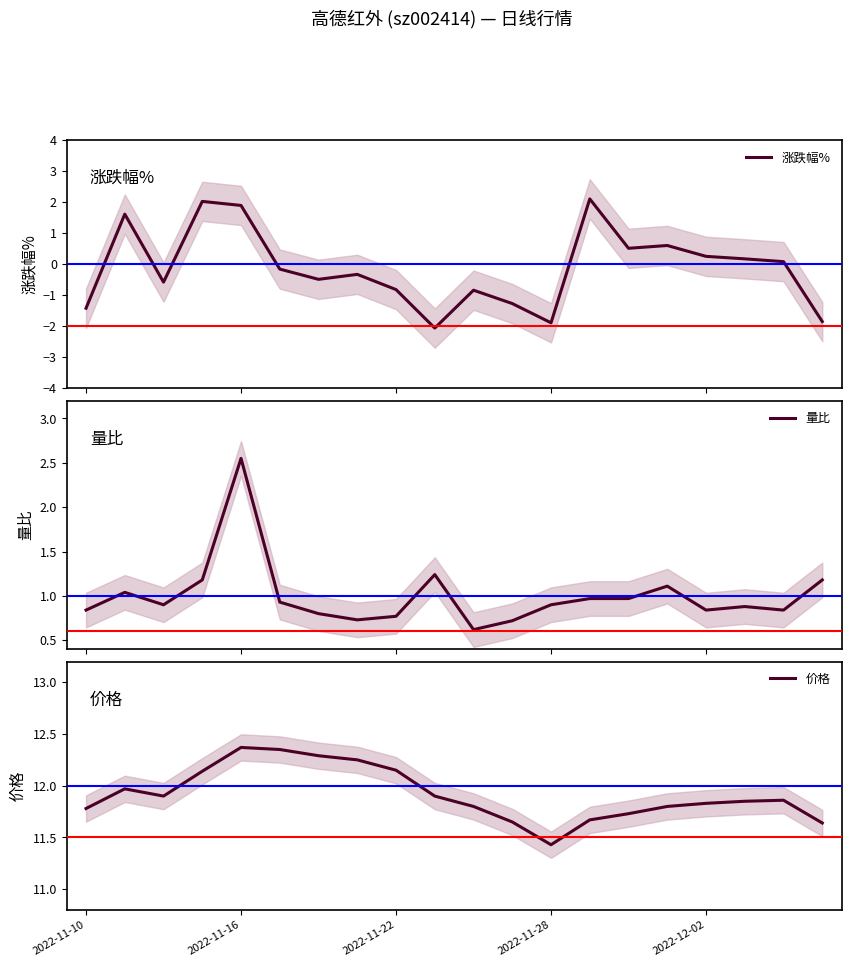

List the series in order of their peak value, highest first.

价格, 量比, 涨跌幅%